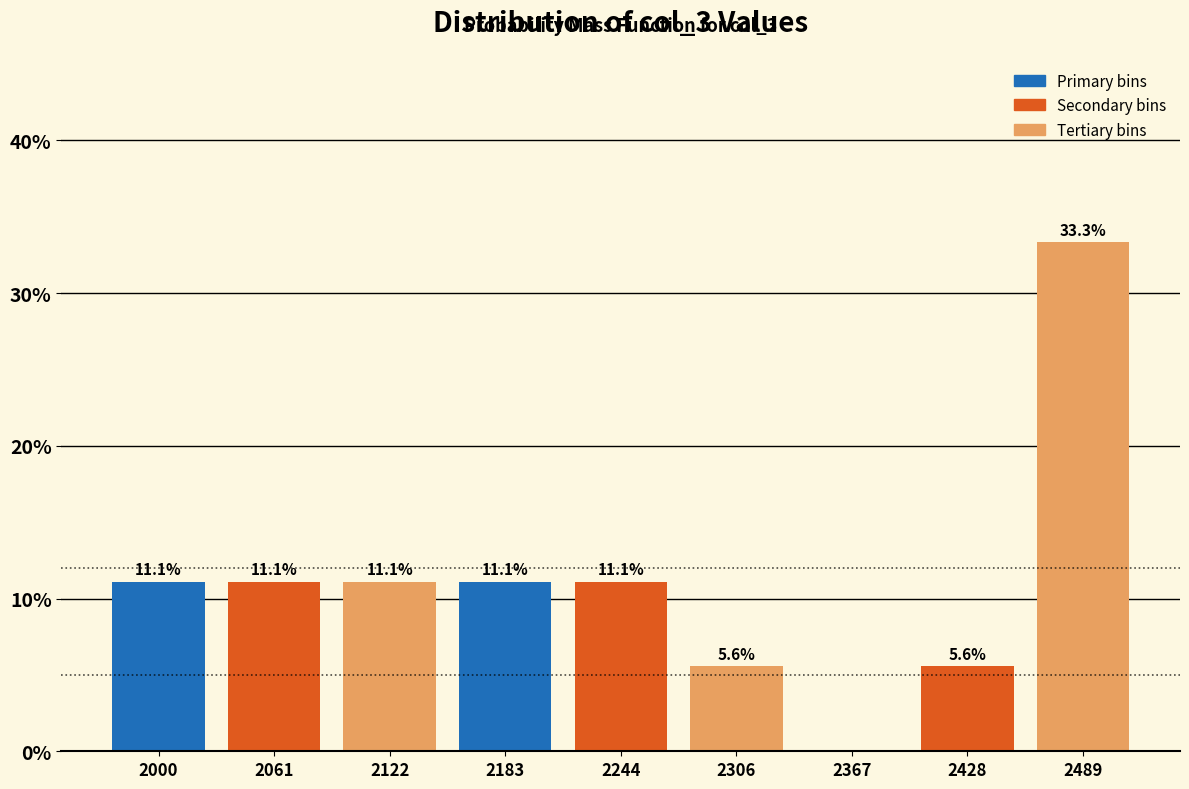

Reading right to left, list all the values displayed in this chart.

2489=33.3	2428=5.6	2367=0.0	2306=5.6	2244=11.1	2183=11.1	2122=11.1	2061=11.1	2000=11.1